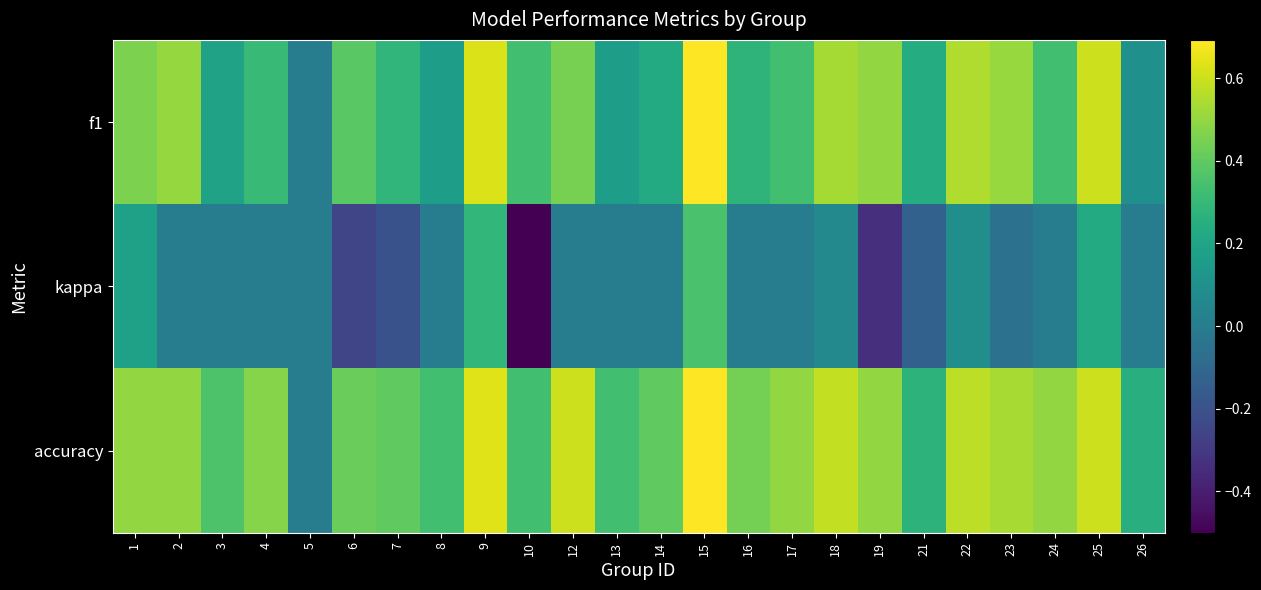

Reading left to right, transcribe all the data shown in this chart.

f1: 1=0.5	2=0.5	3=0.2	4=0.3	5=0.0	6=0.4	7=0.3	8=0.2	9=0.6	10=0.3	12=0.5	13=0.2	14=0.2	15=0.7	16=0.3	17=0.3	18=0.5	19=0.5	21=0.2	22=0.6	23=0.5	24=0.3	25=0.6	26=0.1
kappa: 1=0.2	2=0.0	3=0.0	4=0.0	5=0.0	6=-0.3	7=-0.2	8=0.0	9=0.3	10=-0.5	12=0.0	13=0.0	14=0.0	15=0.3	16=0.0	17=0.0	18=0.1	19=-0.3	21=-0.1	22=0.1	23=-0.1	24=0.0	25=0.2	26=0.0
accuracy: 1=0.5	2=0.5	3=0.4	4=0.5	5=0.0	6=0.4	7=0.4	8=0.3	9=0.6	10=0.3	12=0.6	13=0.3	14=0.4	15=0.7	16=0.4	17=0.5	18=0.6	19=0.5	21=0.3	22=0.6	23=0.5	24=0.5	25=0.6	26=0.2